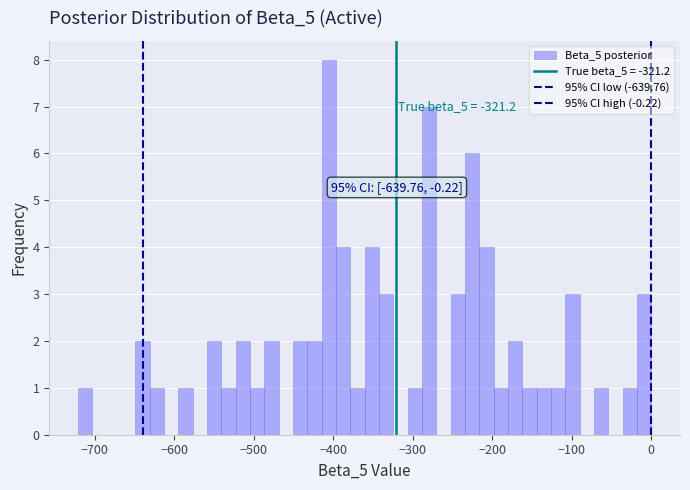

Read against the x-axis, roughly where is the centre of the tallest bar?

-410